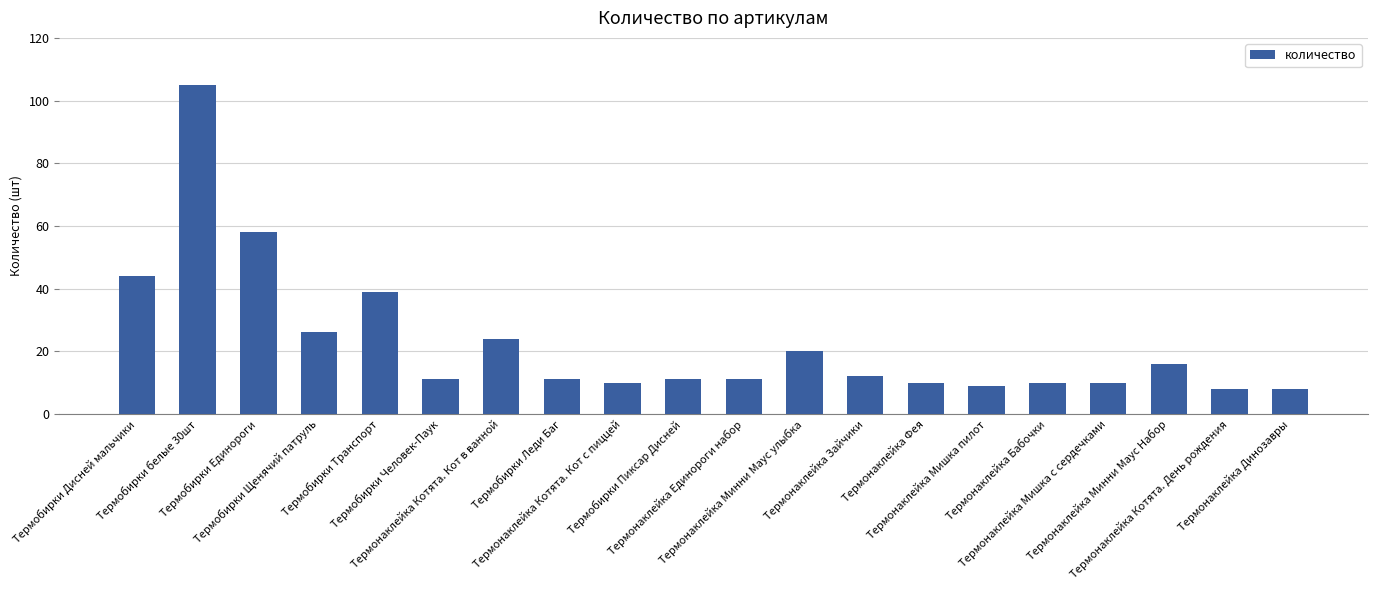

At which label does the data first exceed 11?

Термобирки Дисней мальчики